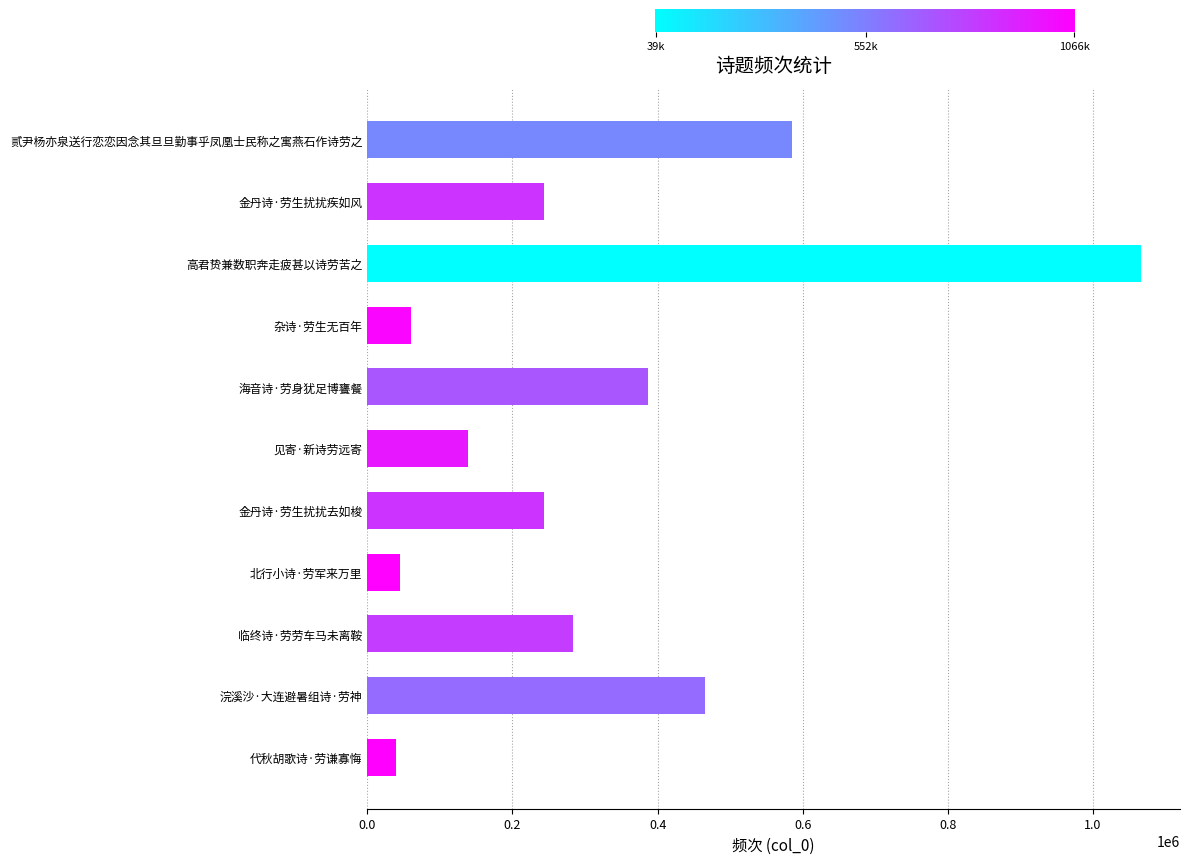

The value at 金丹诗·劳生扰扰去如梭 is 53403. True or false?

False